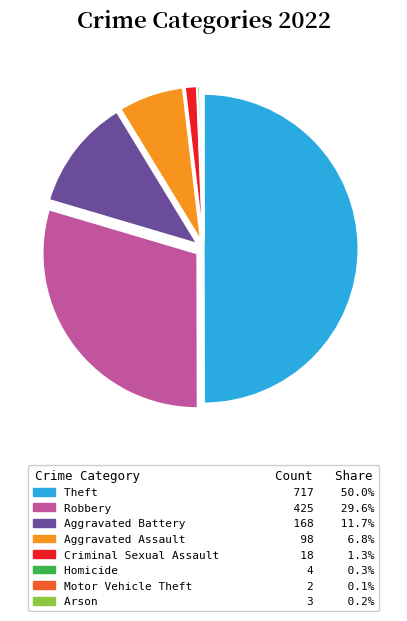

Between Criminal Sexual Assault and Robbery, which is larger?

Robbery